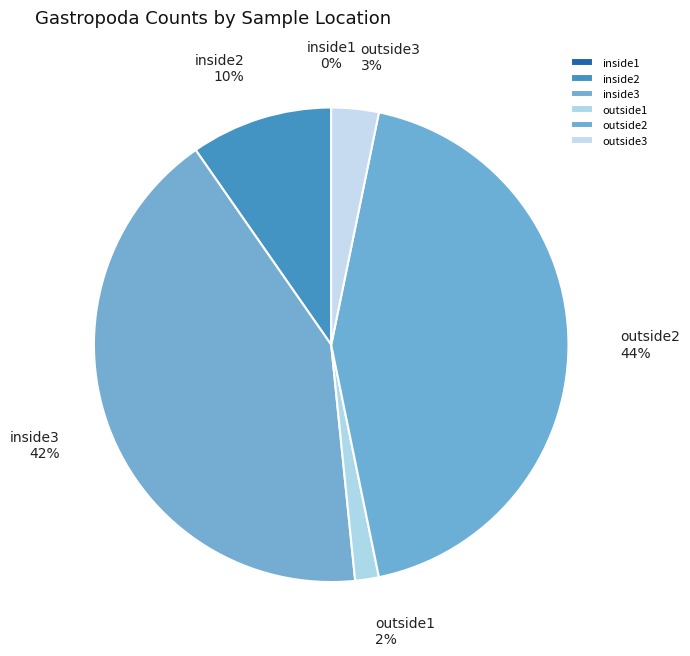

Which category has the biggest portion of the pie?

outside2